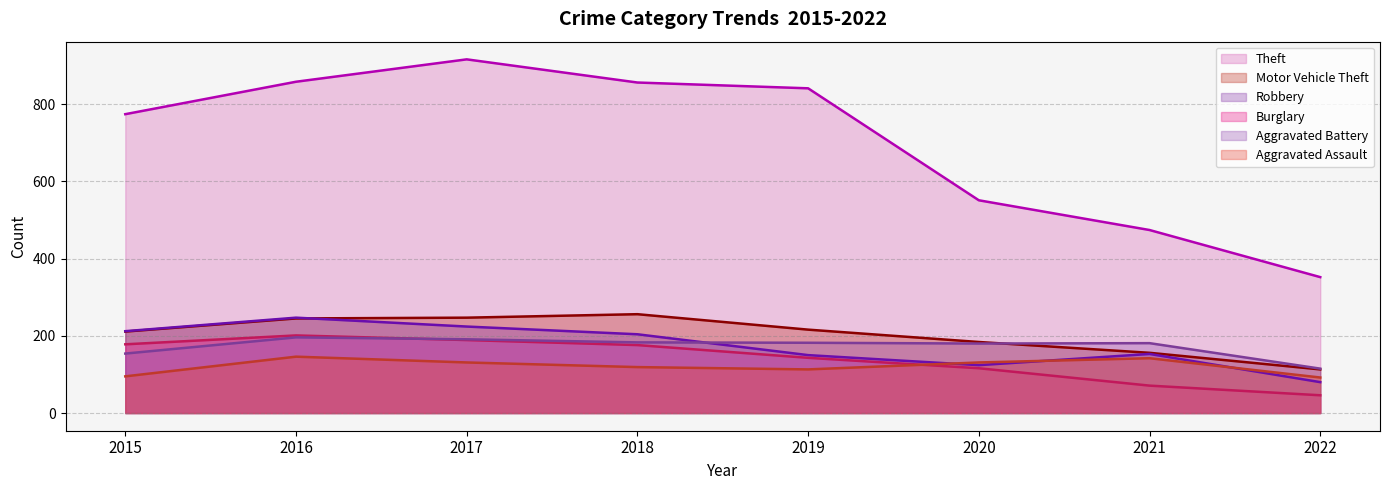

What is the value of the Burglary line point at the 4th from the left?

176